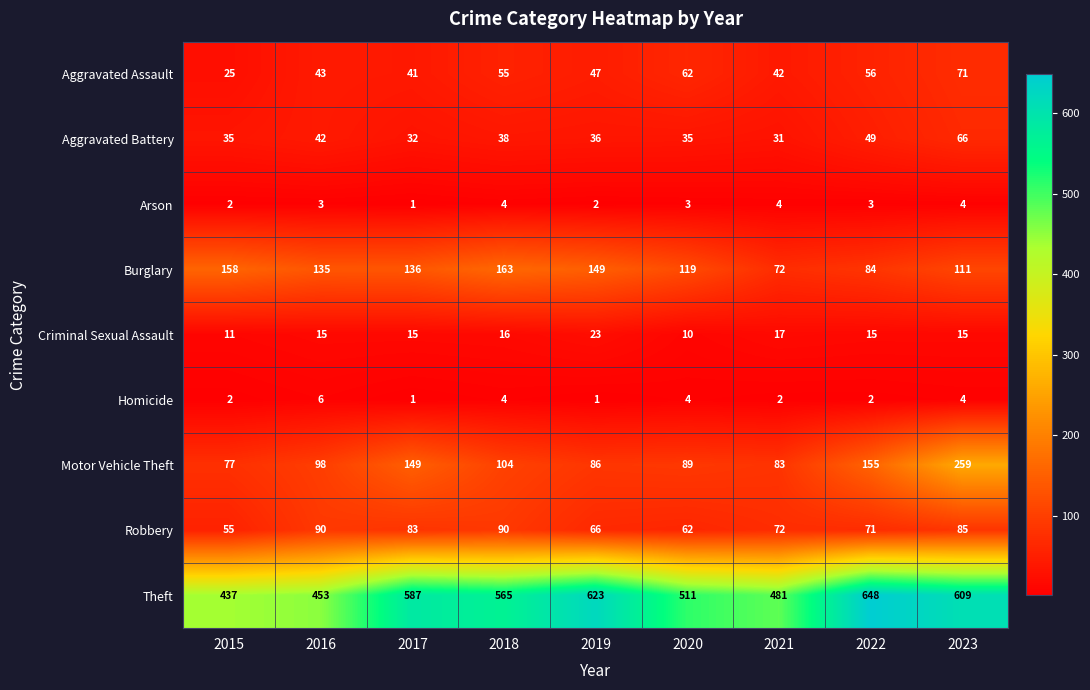

True or false: Homicide has a value of 7 at 2023.

False